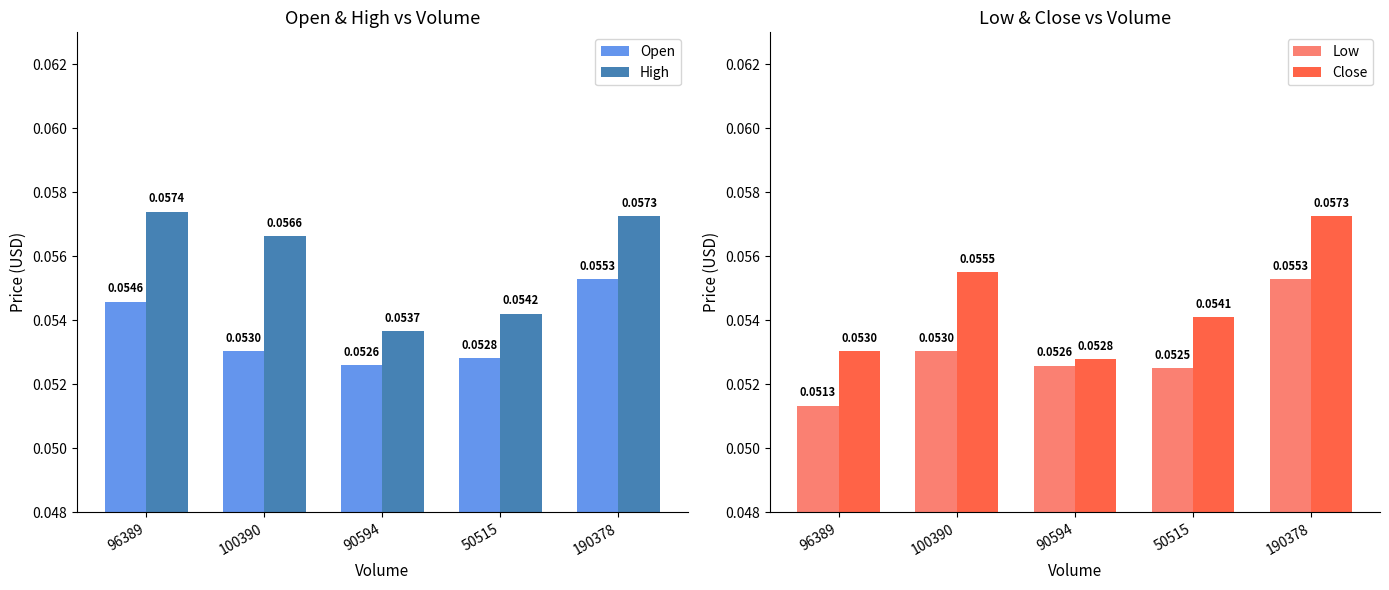

Is it true that Close equals 0.1 at 90594?

True